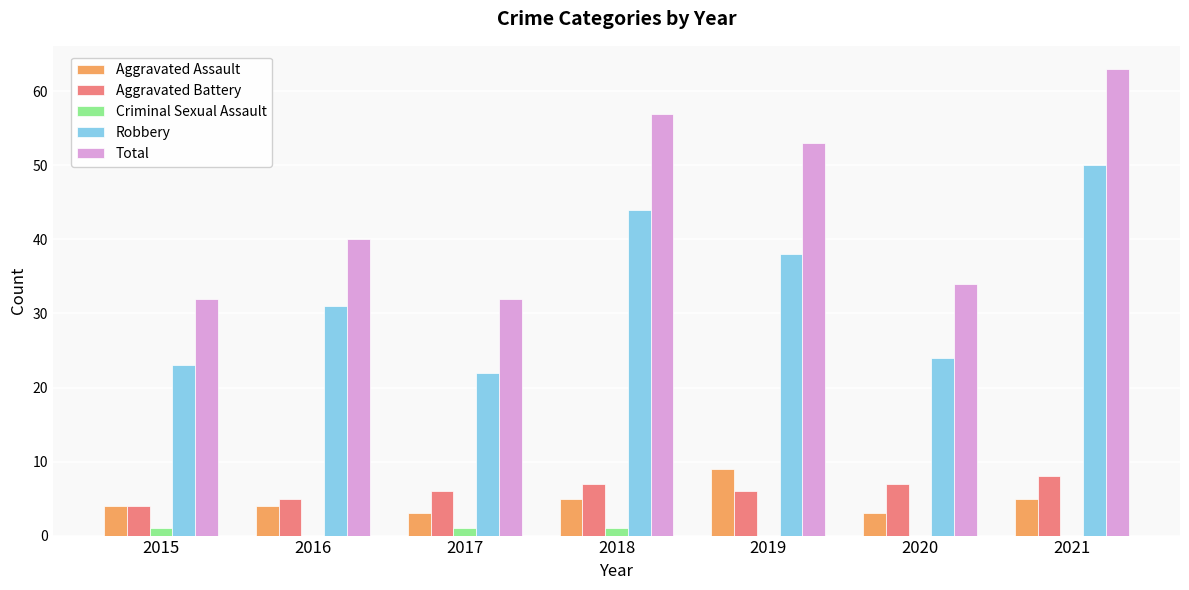

Is it true that Robbery equals 50 at 2021?

True